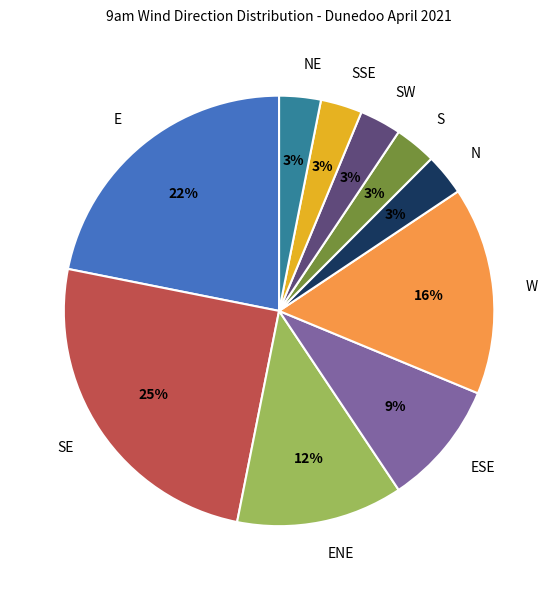

How many slices are in this pie chart?

10